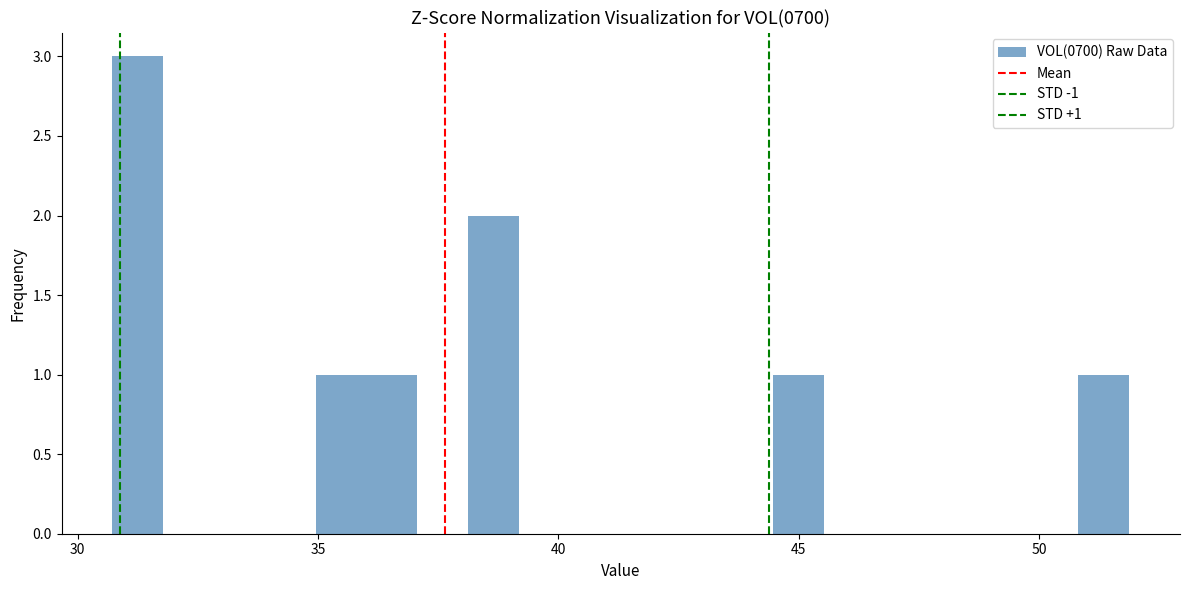

Around what value on the x-axis is the tallest bar? Give the approximate position of its centre, as read against the axis.

31.5